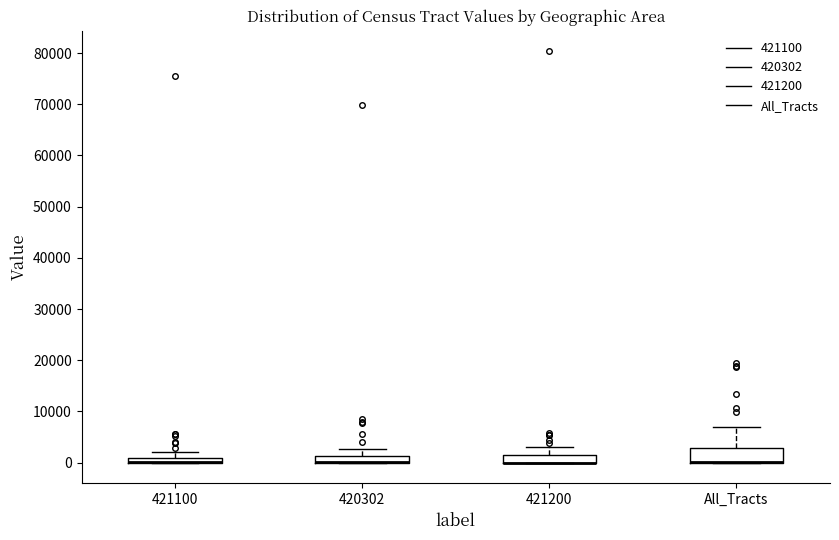

Which box is the tallest, from its lower edge to its upper edge?

All_Tracts